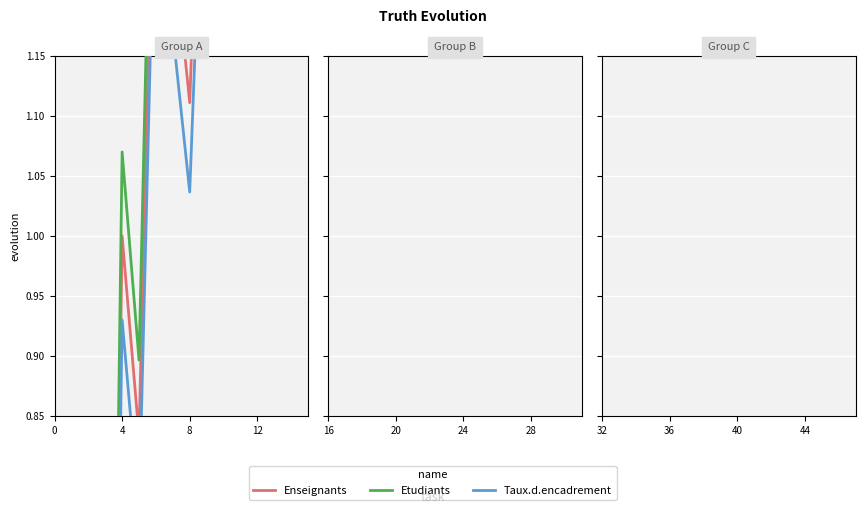

What is the sum of all Taux.d.encadrement values?

36.1